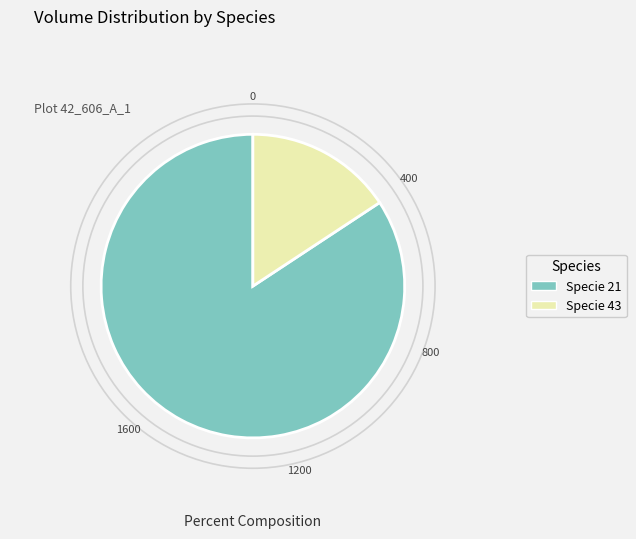

Is there any slice that represents more than half of the pie?

Yes